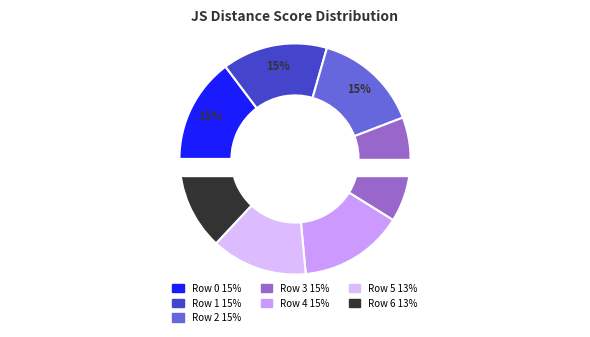

Which category has the biggest portion of the pie?

Row 0